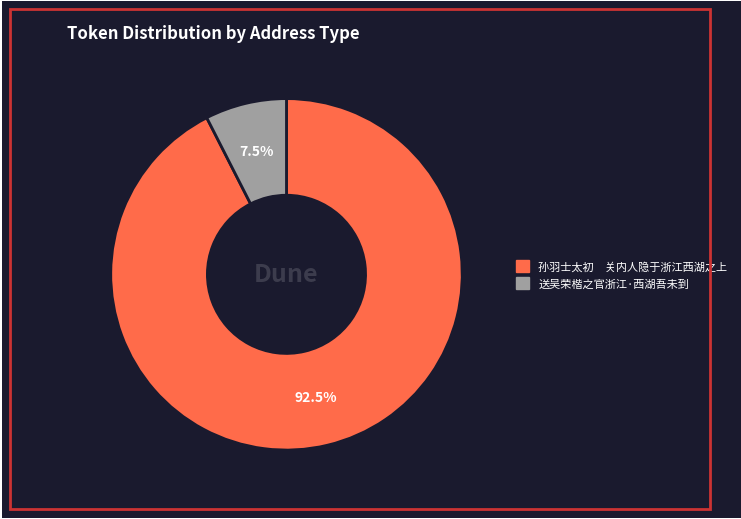

Which category has the biggest portion of the pie?

孙羽士太初 关内人隐于浙江西湖之上